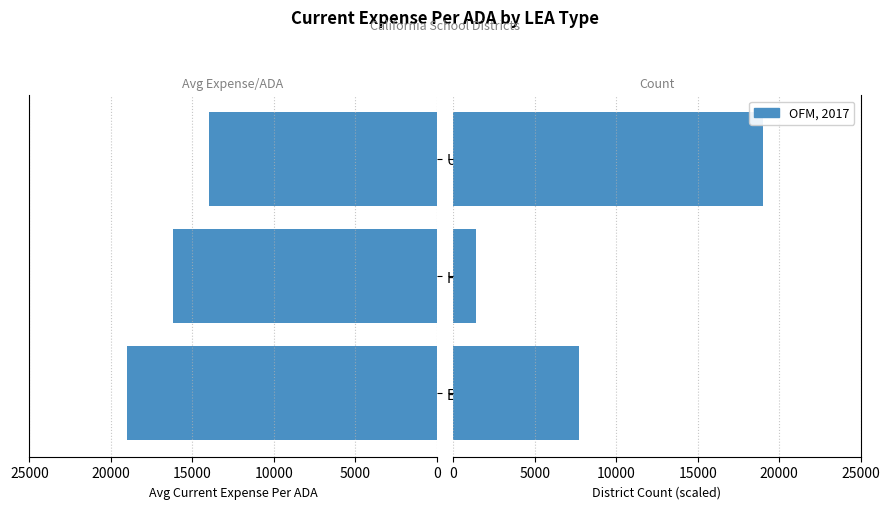

What is the maximum value for OFM, 2017?

18982.3